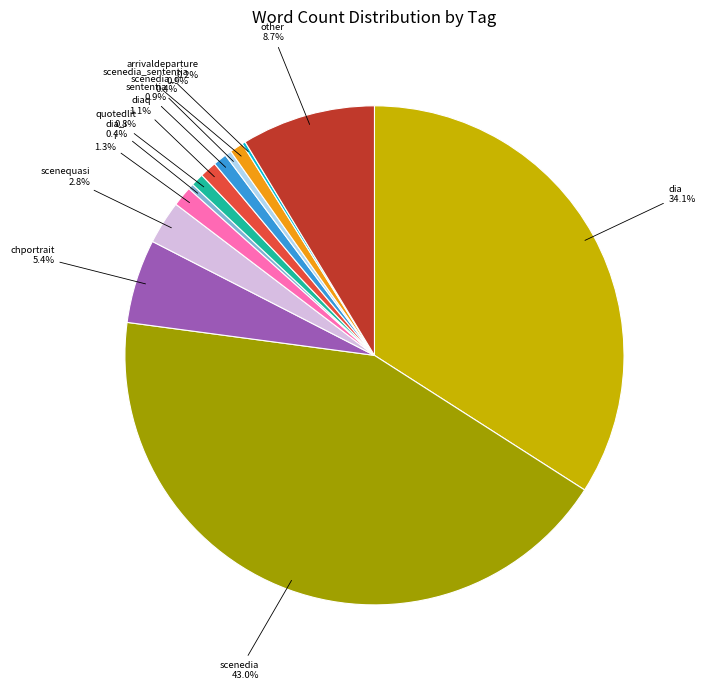

Which slice is the largest?

scenedia